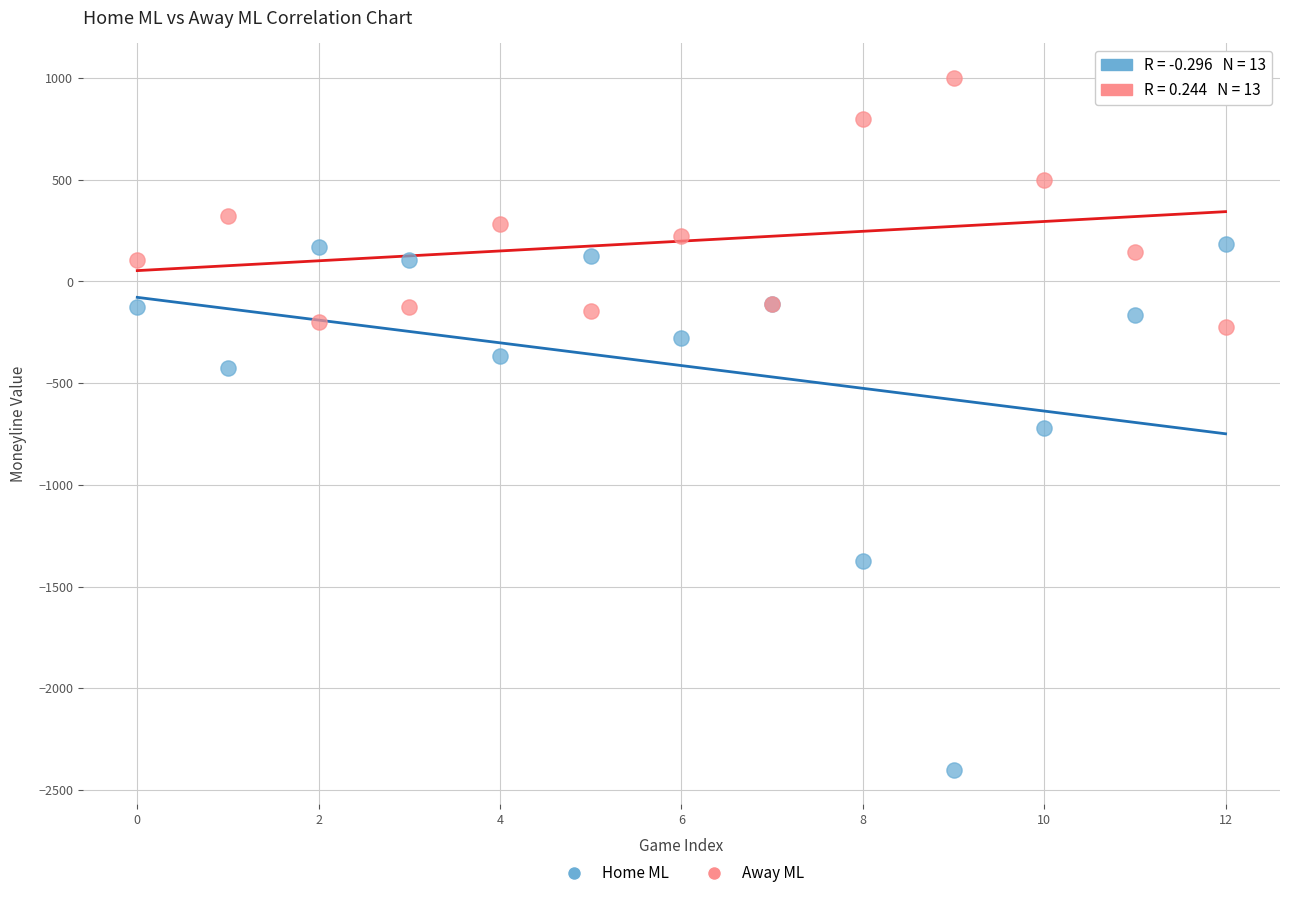

In the Away ML series, what Y value is closest to 387?

320